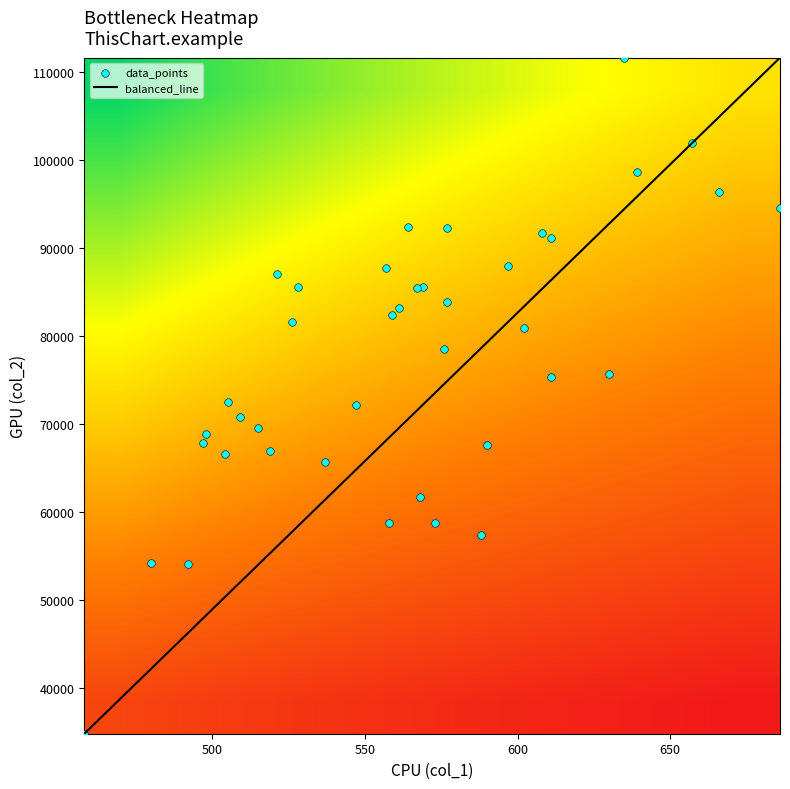

What is the minimum value for balanced_line?

34752.0